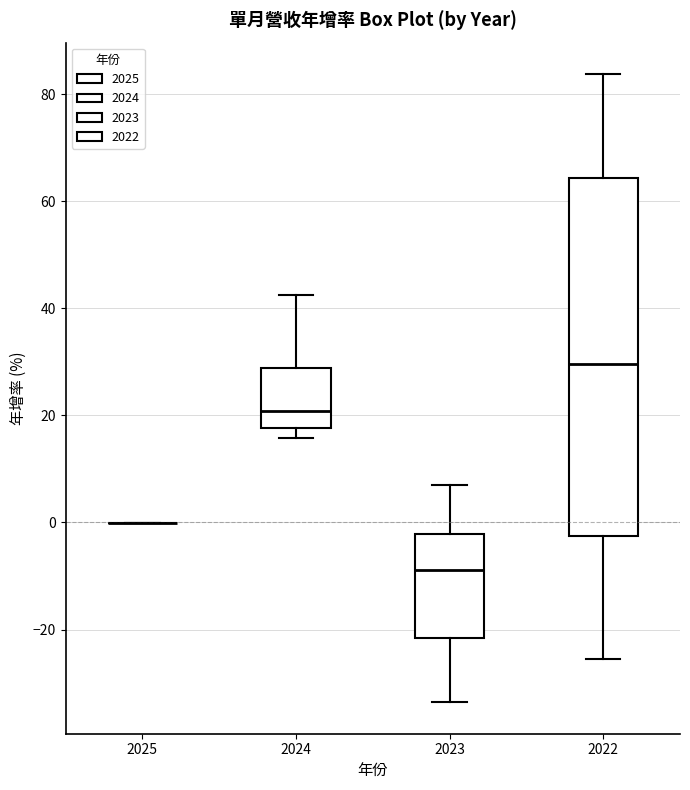

Which box is the tallest, from its lower edge to its upper edge?

2022